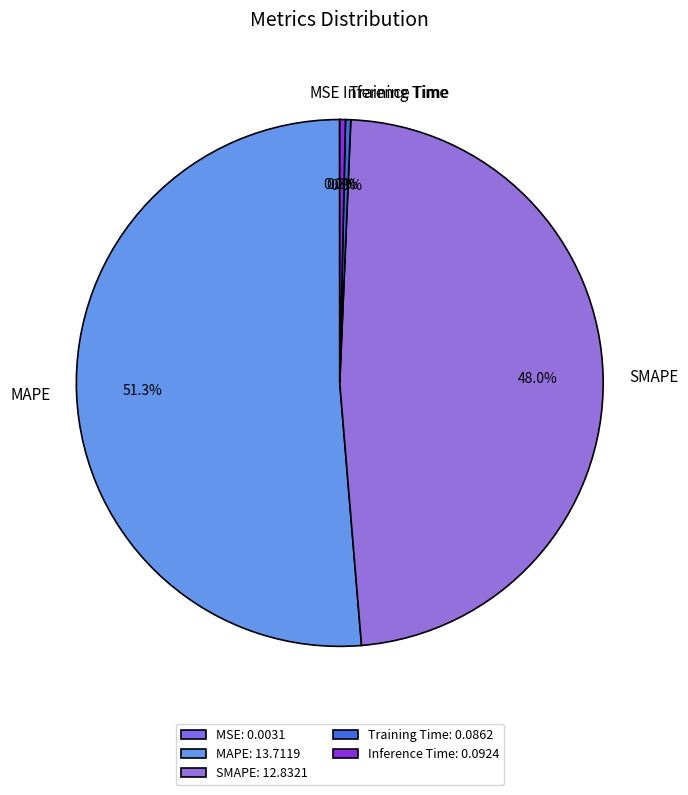

Is there a majority slice in this chart?

Yes